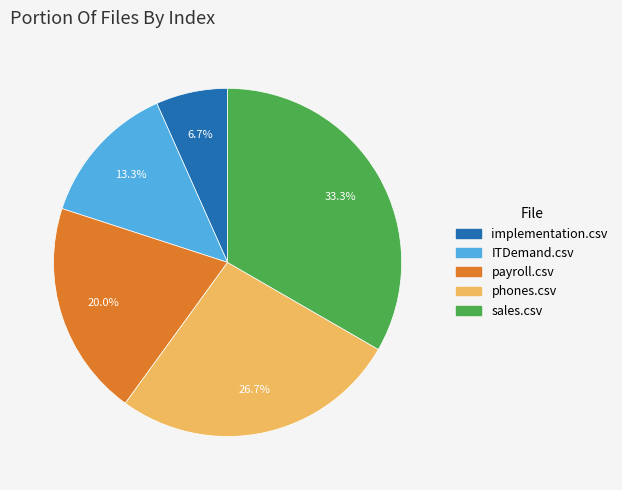

Is there a majority slice in this chart?

No